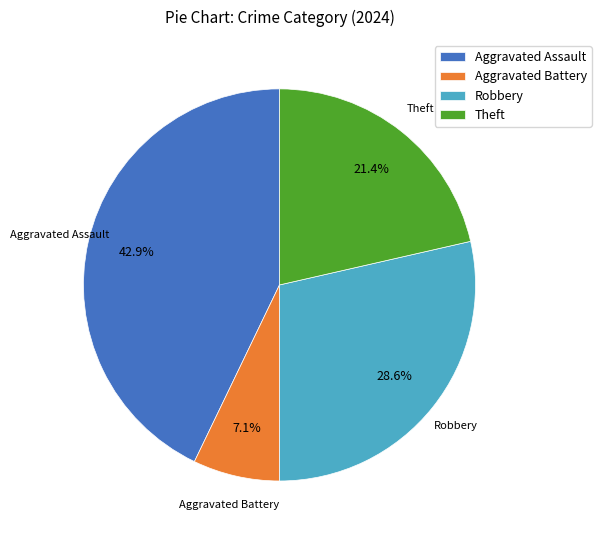

Is there any slice that represents more than half of the pie?

No